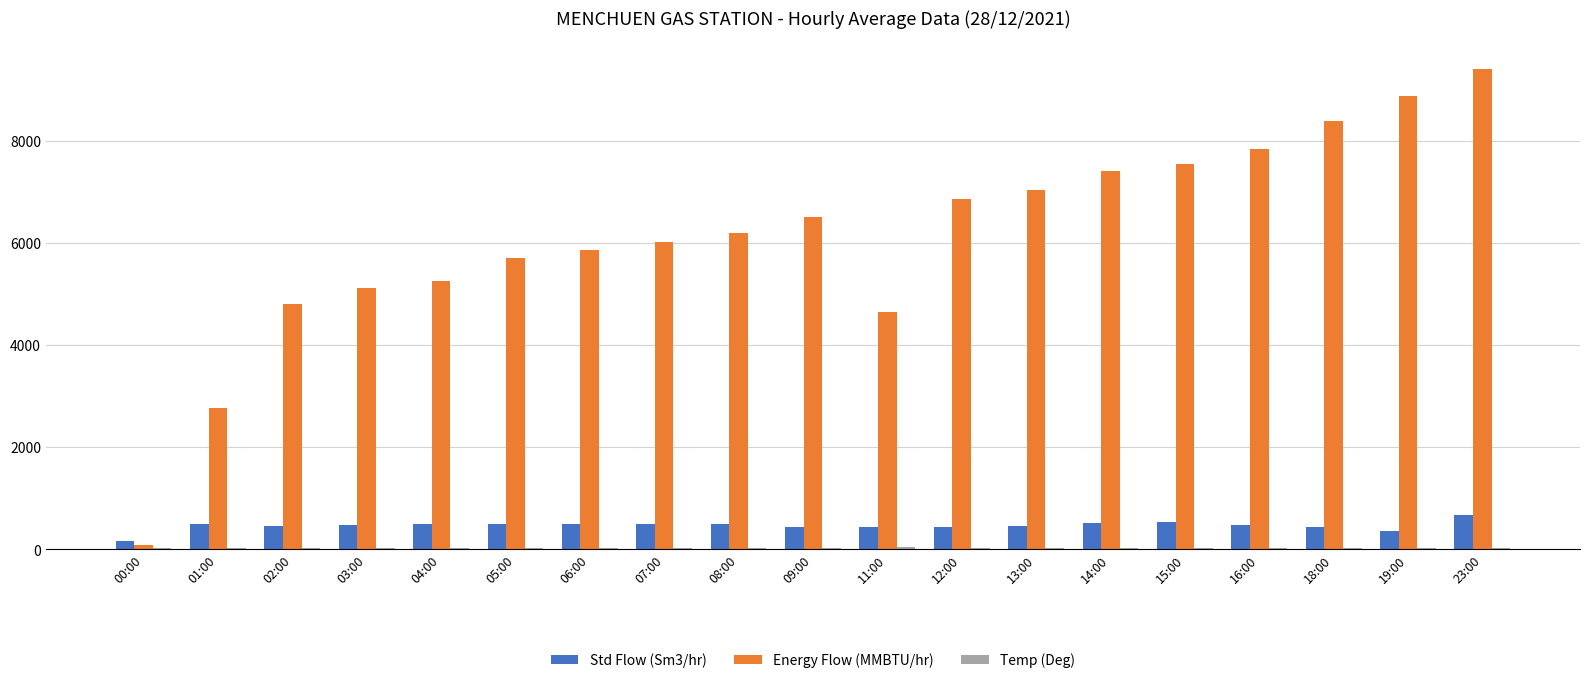

Between 01:00 and 19:00, which series saw the biggest shift?

Energy Flow (MMBTU/hr)